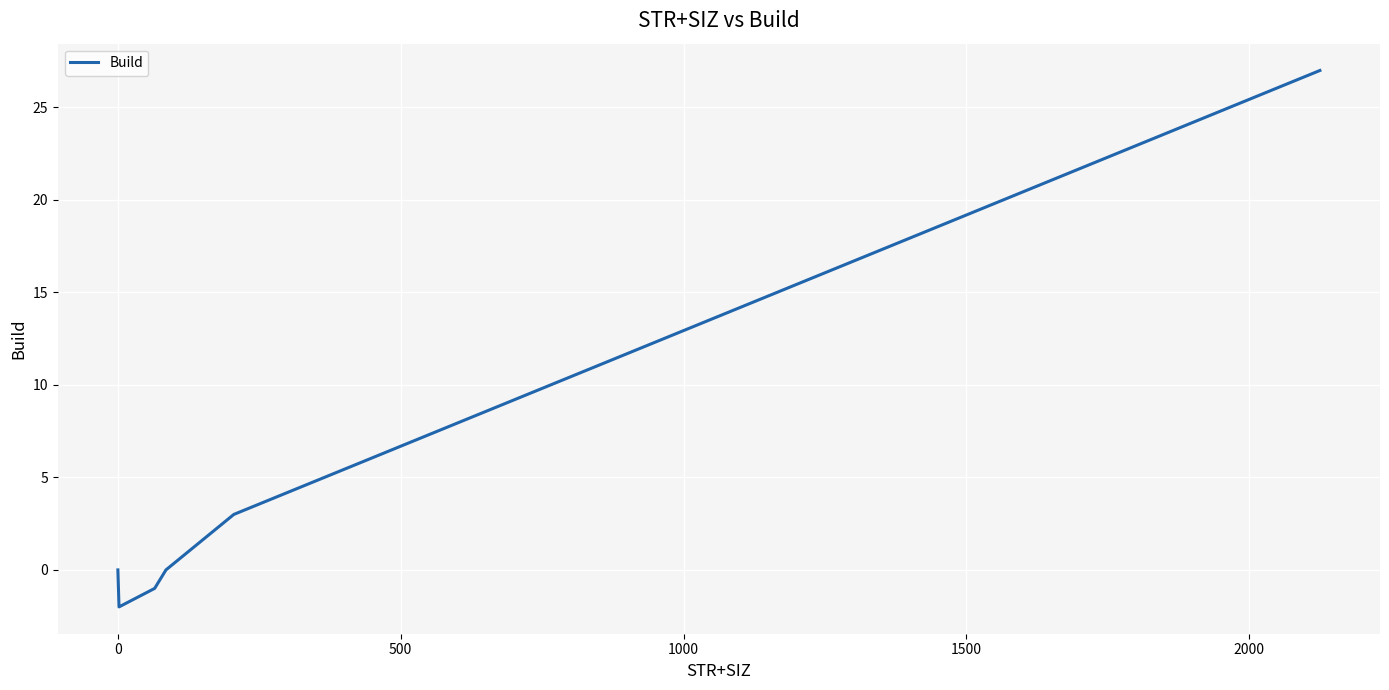

What is the greatest value displayed?

27